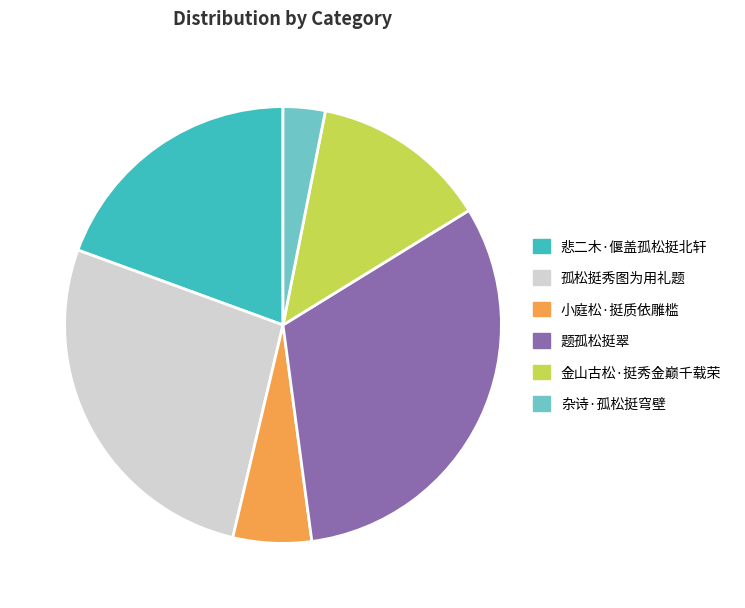

Is there any slice that represents more than half of the pie?

No